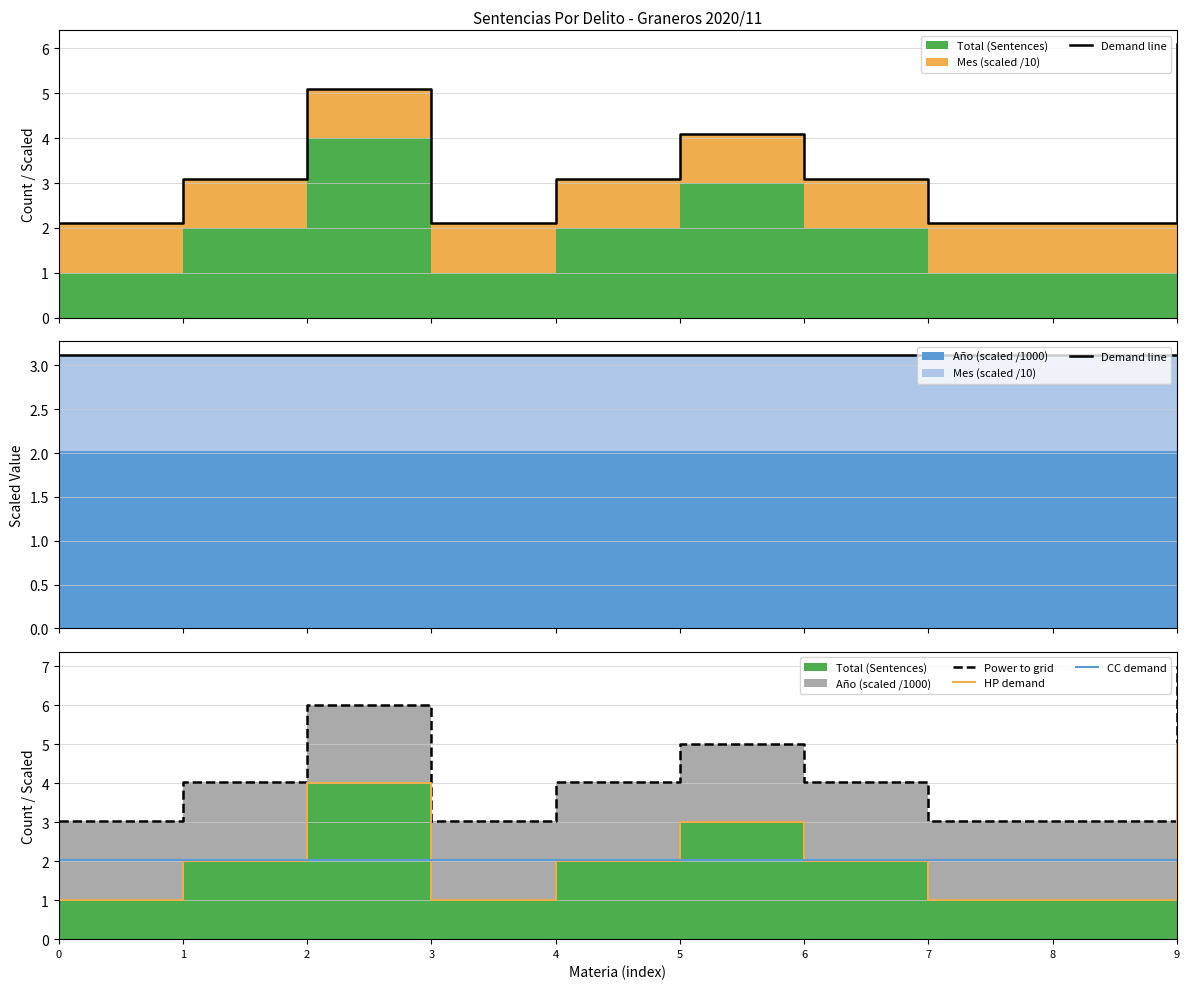

Is it true that CC demand equals 2.8 at 7?

False